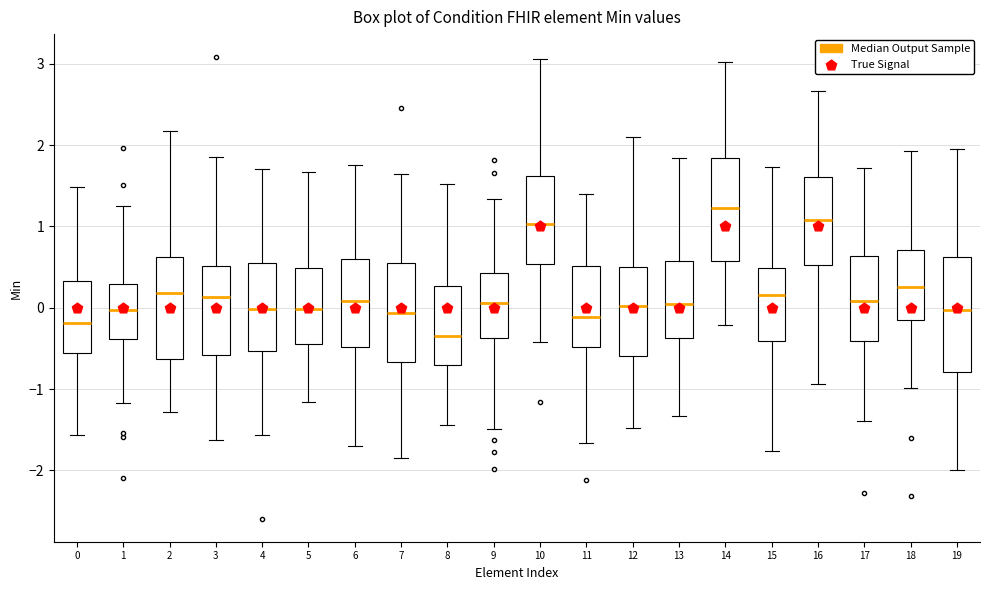

Comparing the boxes themselves (not the whiskers), which one is the tallest?

19